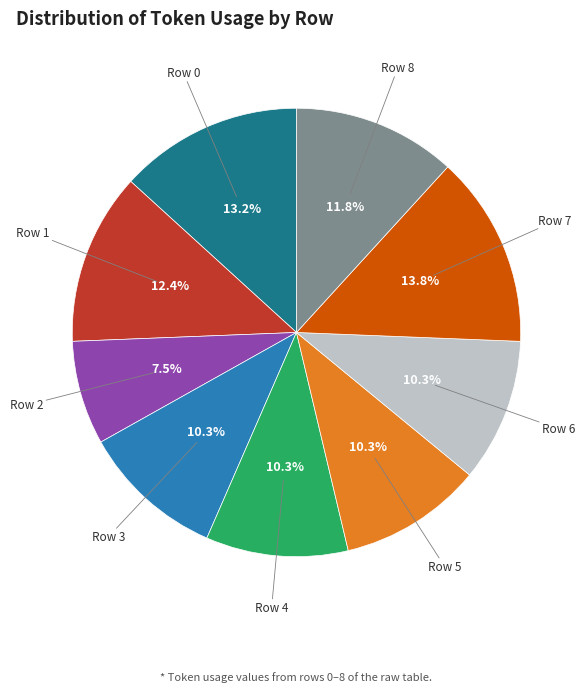

Does any single category account for the majority?

No